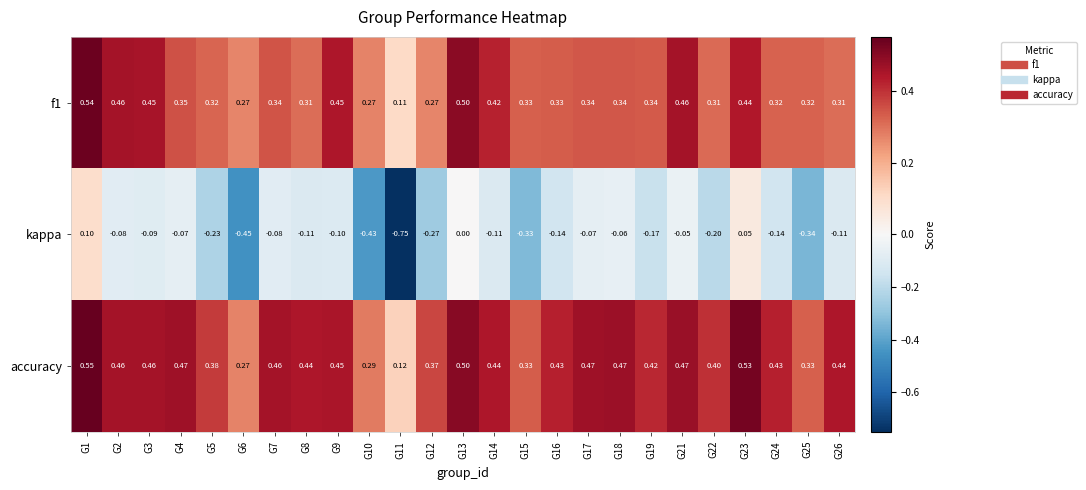

Which series has the largest total across all categories?

accuracy